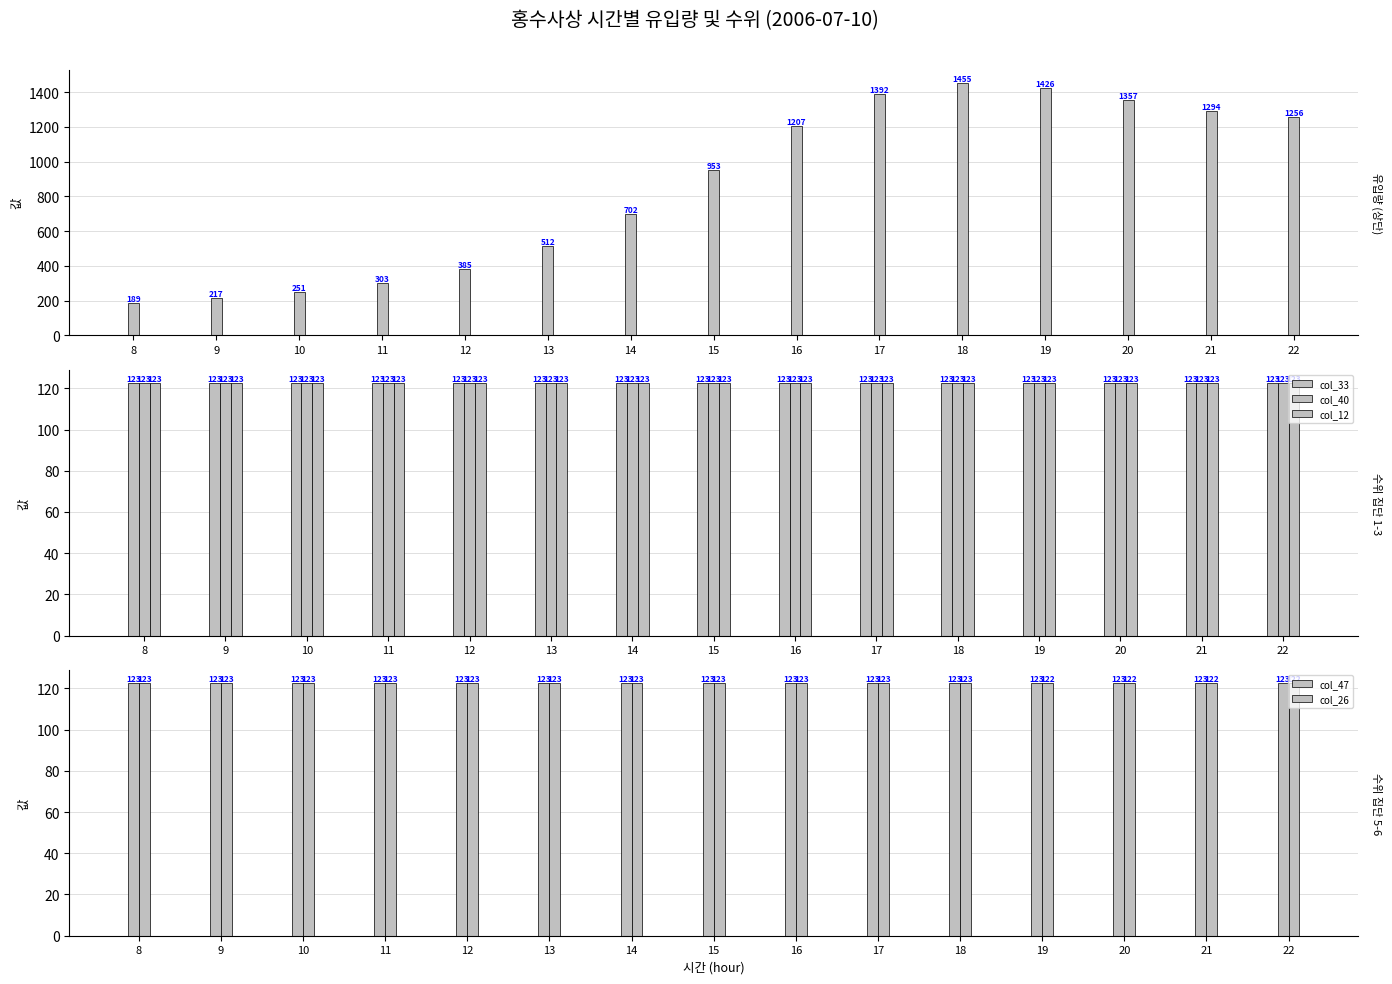

How many data points in 유입량 are less than 952?

7